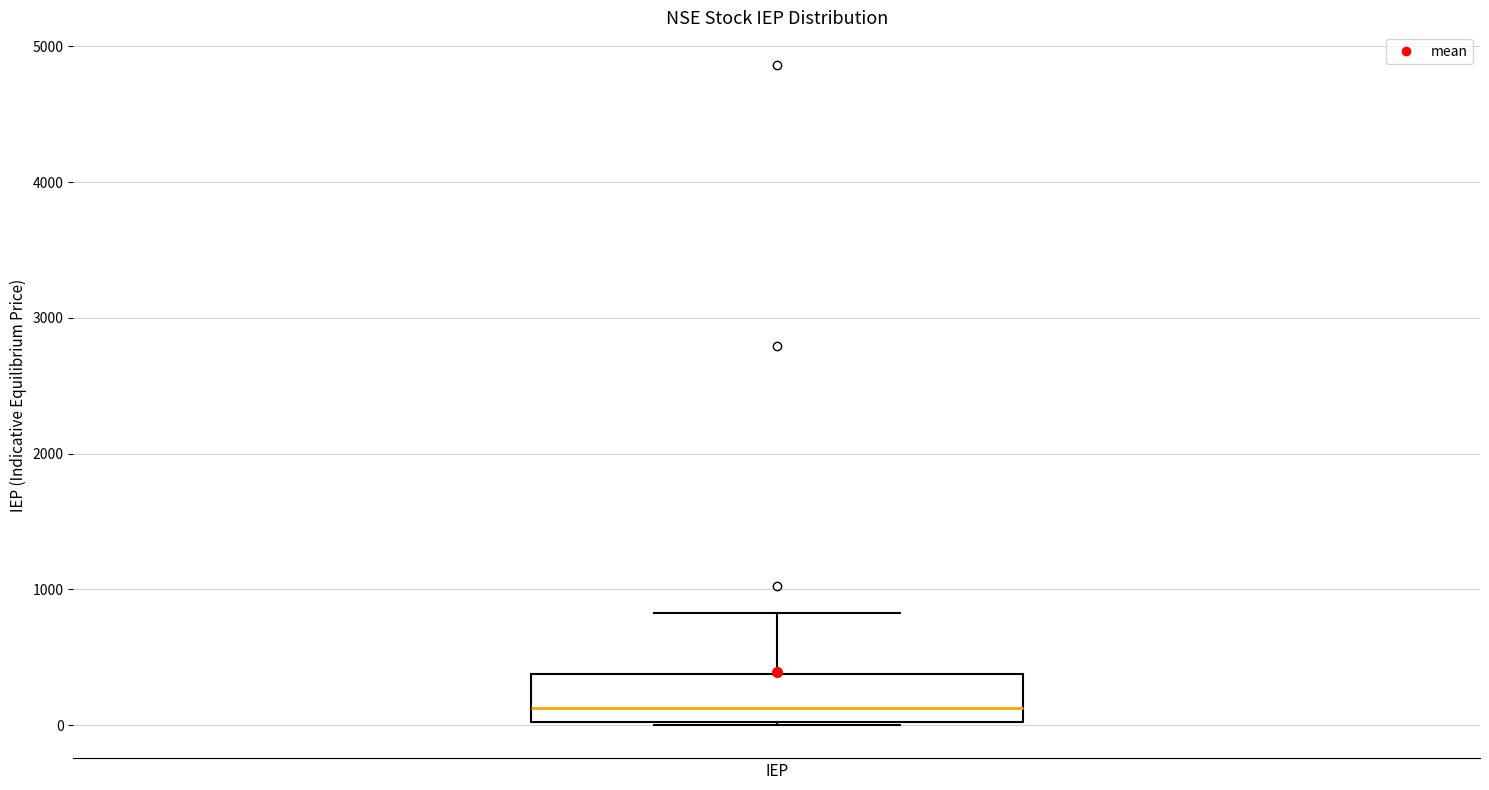

Where is the upper edge of the box for IEP on the y-axis? The values are not printed on the chart, so give them approximately, as read against the axis.

400